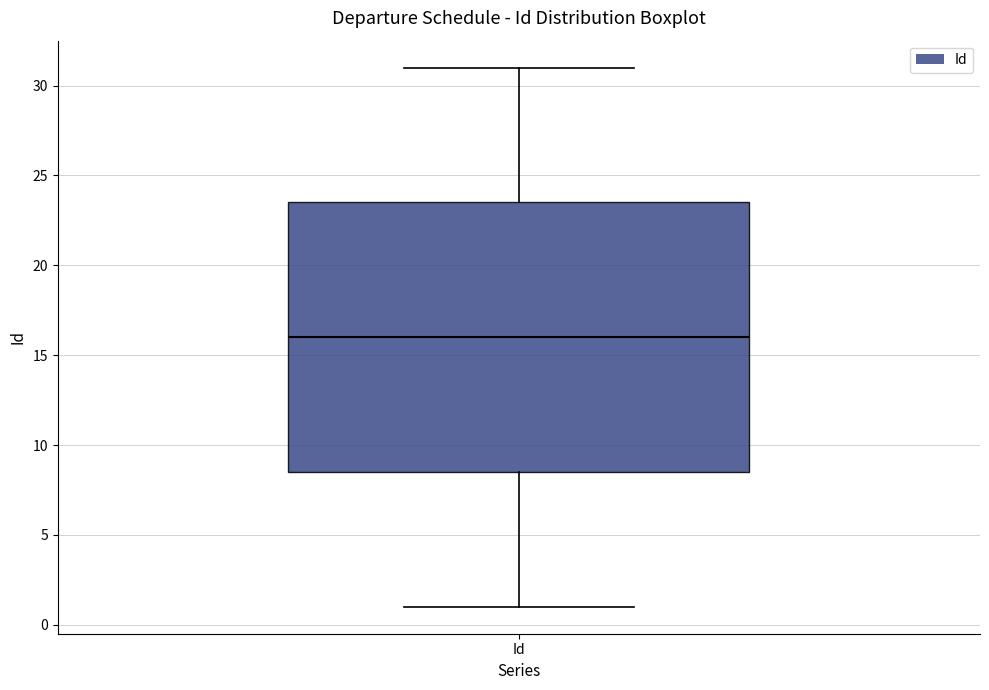

Read this box plot against the y-axis: the position of the median line, the range covered by the box, and the ends of both whiskers. The values are not printed on the chart, so give them approximately, as read against the axis.

median 16.0, box 8.5 to 23.5, whiskers 1.0 to 31.0